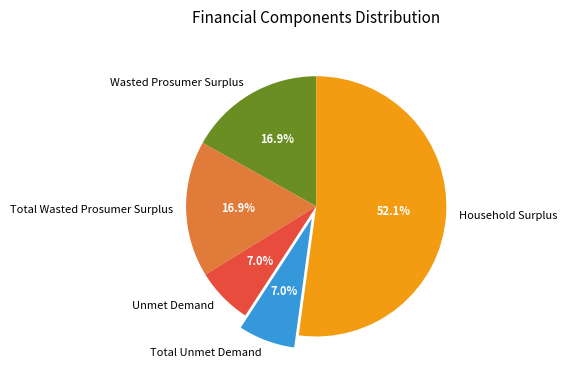

How many slices are in this pie chart?

5